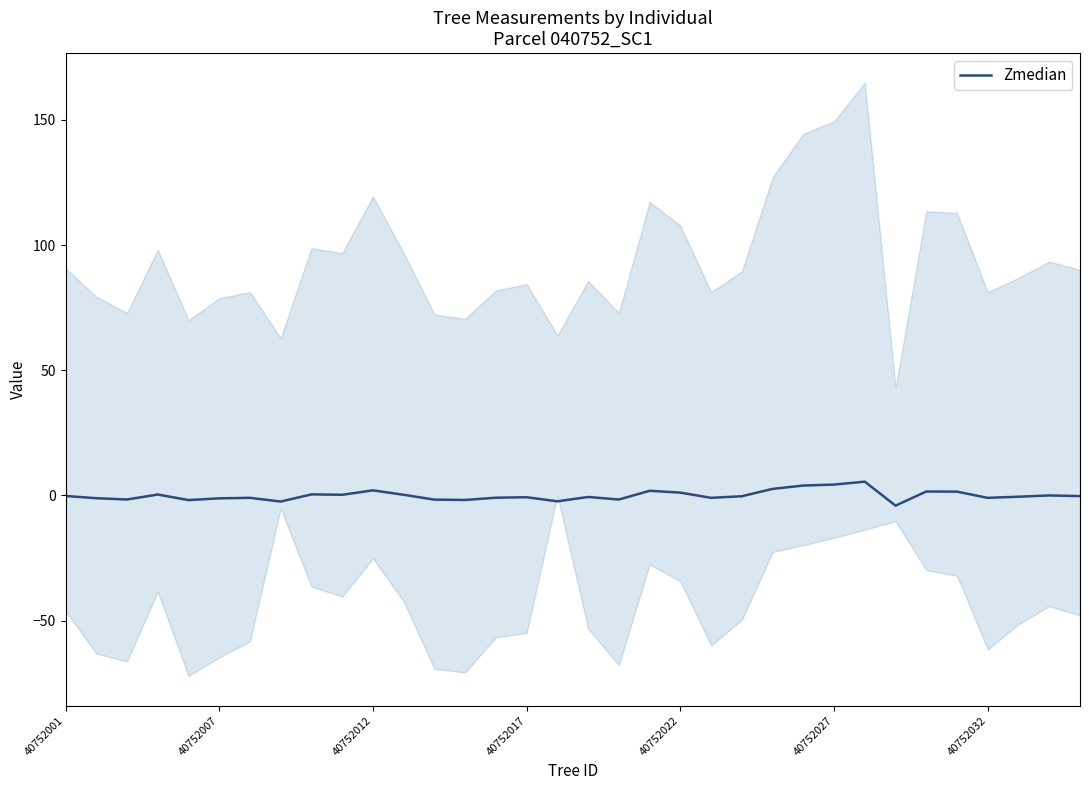

What position from the right is 18?

16